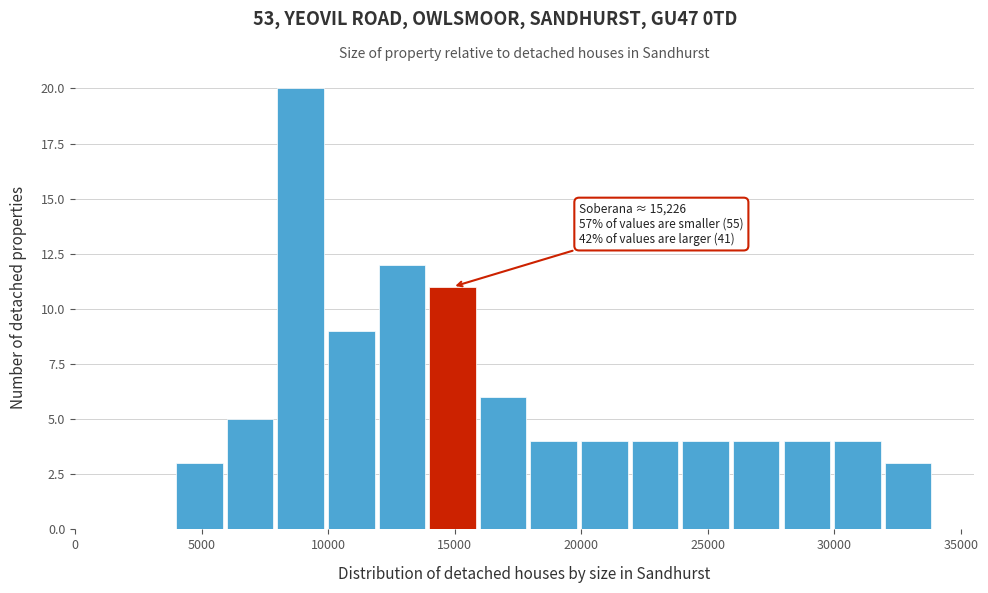

Which range on the x-axis has the tallest bar?

8000 to 10000